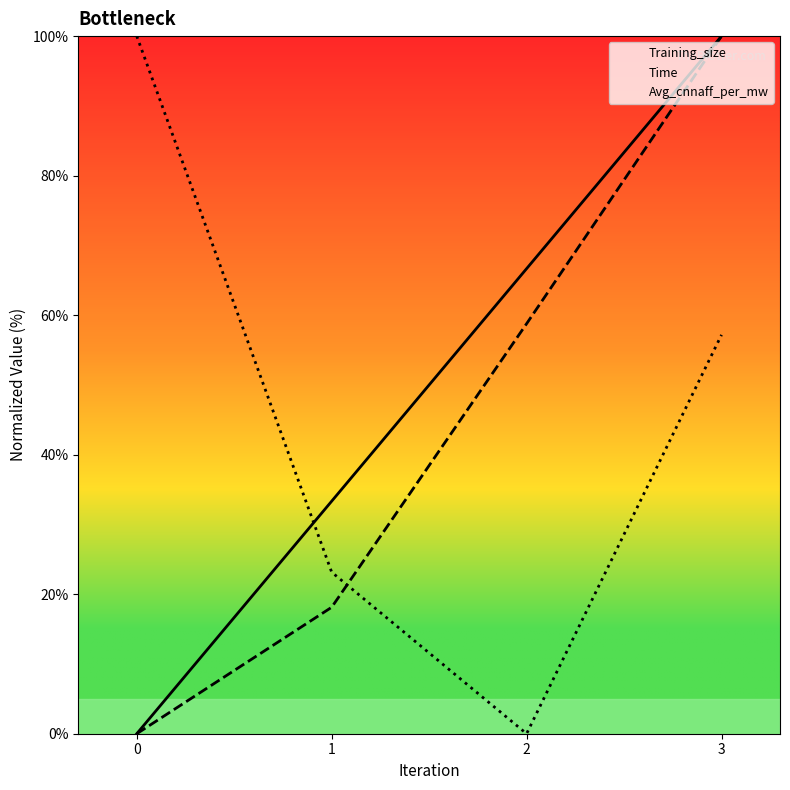

How many values in Time are above zero?

3